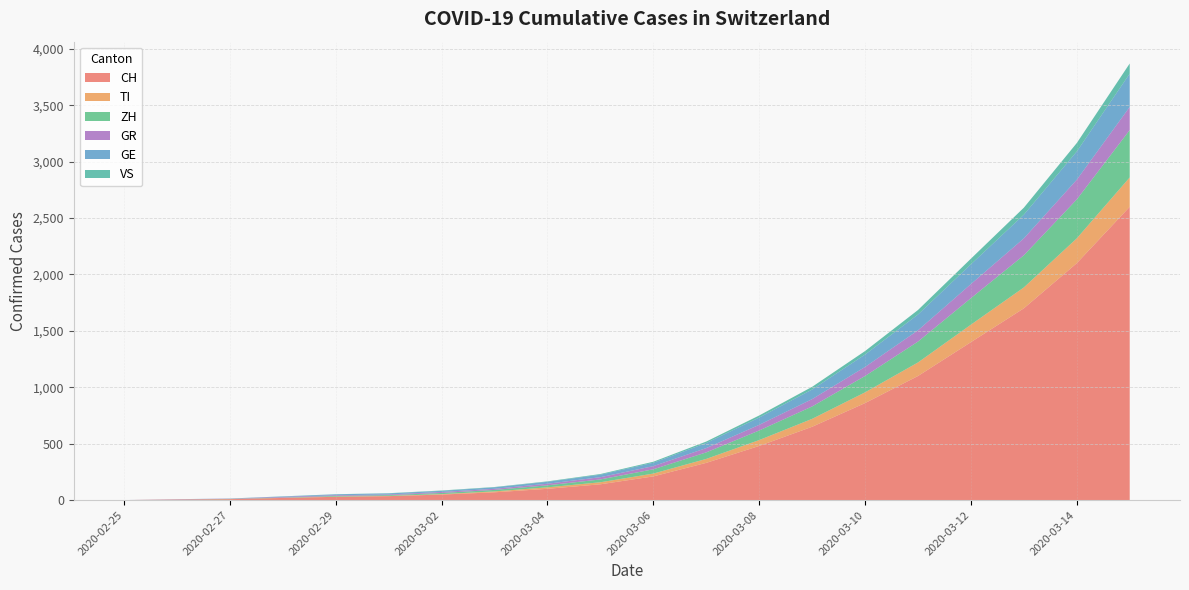

What position from the right is 13?

7